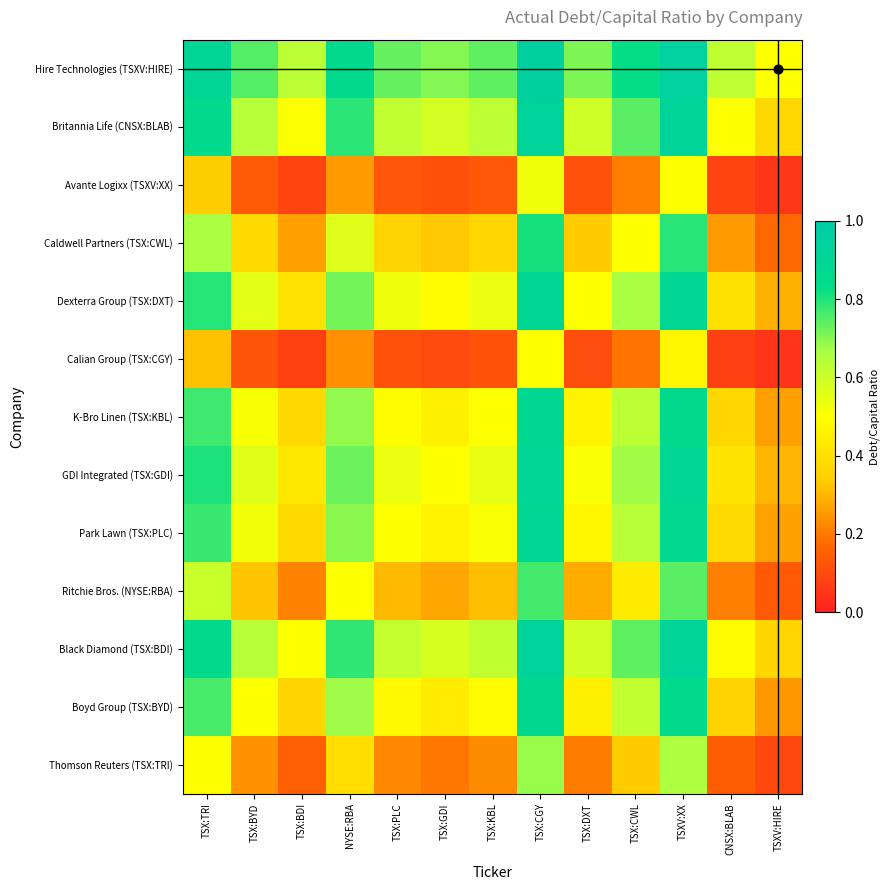

Between CNSX:BLAB and TSX:DXT, which is larger?

TSX:DXT